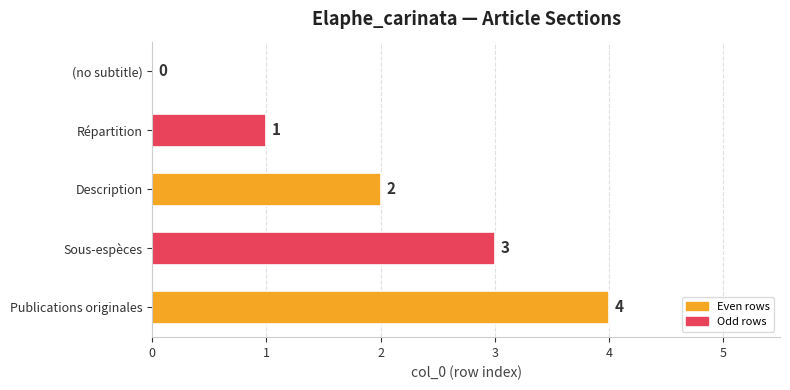

True or false: the data shows 0 at (no subtitle).

True